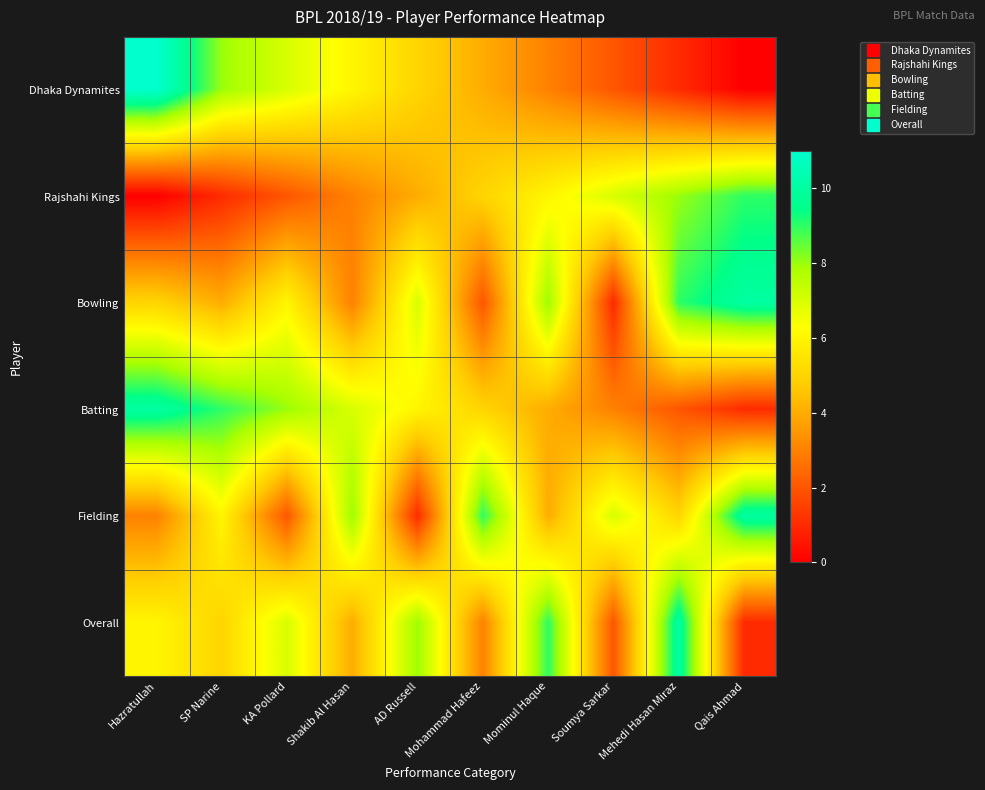

Reading right to left, extract all data points from this chart.

Dhaka Dynamites: Qais Ahmad=0	Mehedi Hasan Miraz=1	Soumya Sarkar=2	Mominul Haque=3	Mohammad Hafeez=4	AD Russell=5	Shakib Al Hasan=6	KA Pollard=7	SP Narine=8	Hazratullah=11
Rajshahi Kings: Qais Ahmad=9	Mehedi Hasan Miraz=8	Soumya Sarkar=7	Mominul Haque=6	Mohammad Hafeez=5	AD Russell=4	Shakib Al Hasan=3	KA Pollard=2	SP Narine=1	Hazratullah=0
Bowling: Qais Ahmad=10	Mehedi Hasan Miraz=9	Soumya Sarkar=1	Mominul Haque=8	Mohammad Hafeez=2	AD Russell=7	Shakib Al Hasan=3	KA Pollard=6	SP Narine=4	Hazratullah=5
Batting: Qais Ahmad=1	Mehedi Hasan Miraz=2	Soumya Sarkar=3	Mominul Haque=4	Mohammad Hafeez=5	AD Russell=6	Shakib Al Hasan=7	KA Pollard=8	SP Narine=9	Hazratullah=10
Fielding: Qais Ahmad=10	Mehedi Hasan Miraz=5	Soumya Sarkar=7	Mominul Haque=4	Mohammad Hafeez=9	AD Russell=1	Shakib Al Hasan=8	KA Pollard=2	SP Narine=6	Hazratullah=3
Overall: Qais Ahmad=1	Mehedi Hasan Miraz=10	Soumya Sarkar=2	Mominul Haque=9	Mohammad Hafeez=3	AD Russell=8	Shakib Al Hasan=4	KA Pollard=7	SP Narine=5	Hazratullah=6